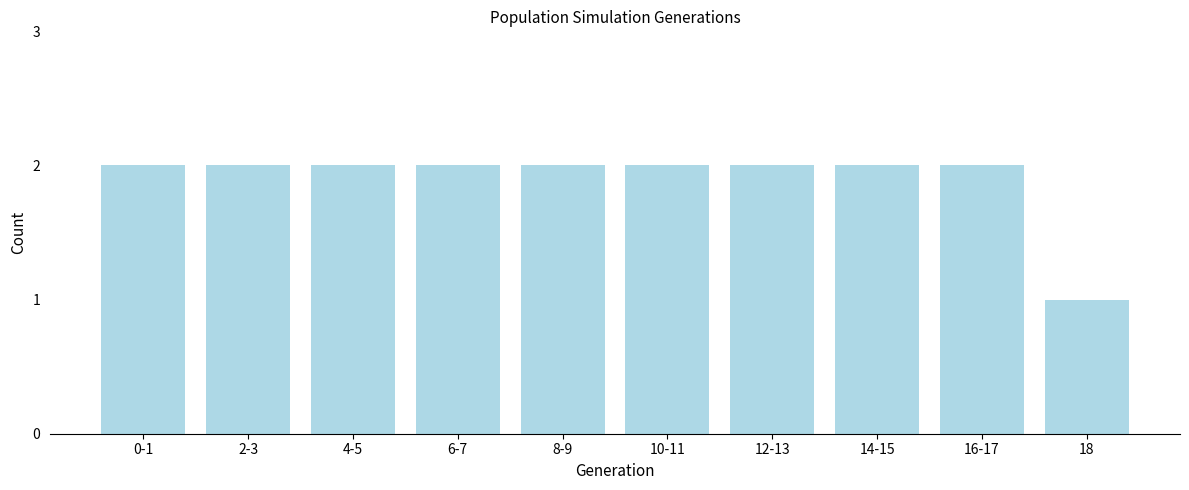

Reading left to right, list all the values displayed in this chart.

0-1=2	2-3=2	4-5=2	6-7=2	8-9=2	10-11=2	12-13=2	14-15=2	16-17=2	18=1